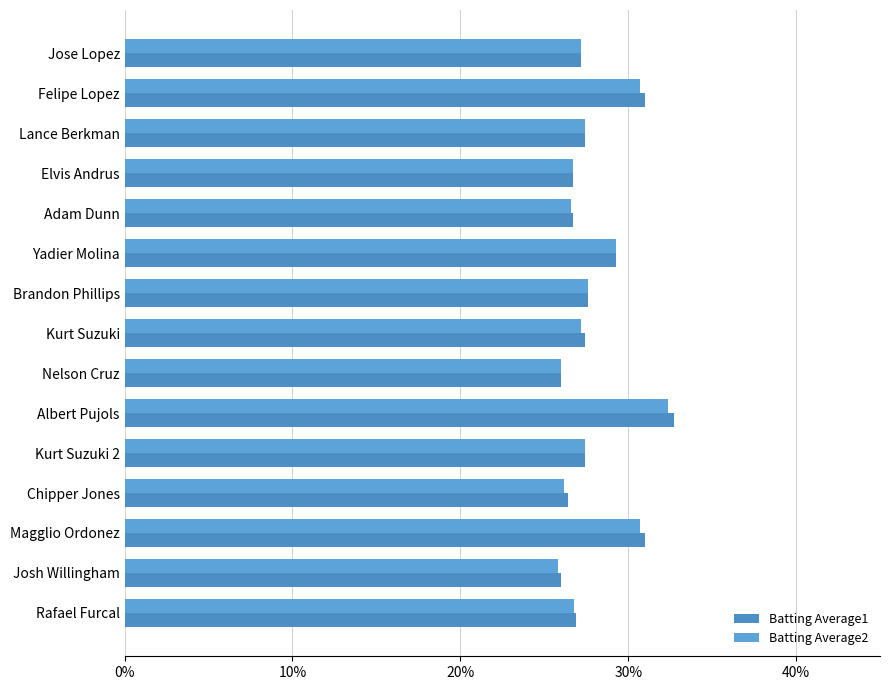

Reading right to left, extract all data points from this chart.

Batting Average1: 0.3	0.3	0.3	0.3	0.3	0.3	0.3	0.3	0.3	0.3	0.3	0.3	0.3	0.3	0.3
Batting Average2: 0.3	0.3	0.3	0.3	0.3	0.3	0.3	0.3	0.3	0.3	0.3	0.3	0.3	0.3	0.3